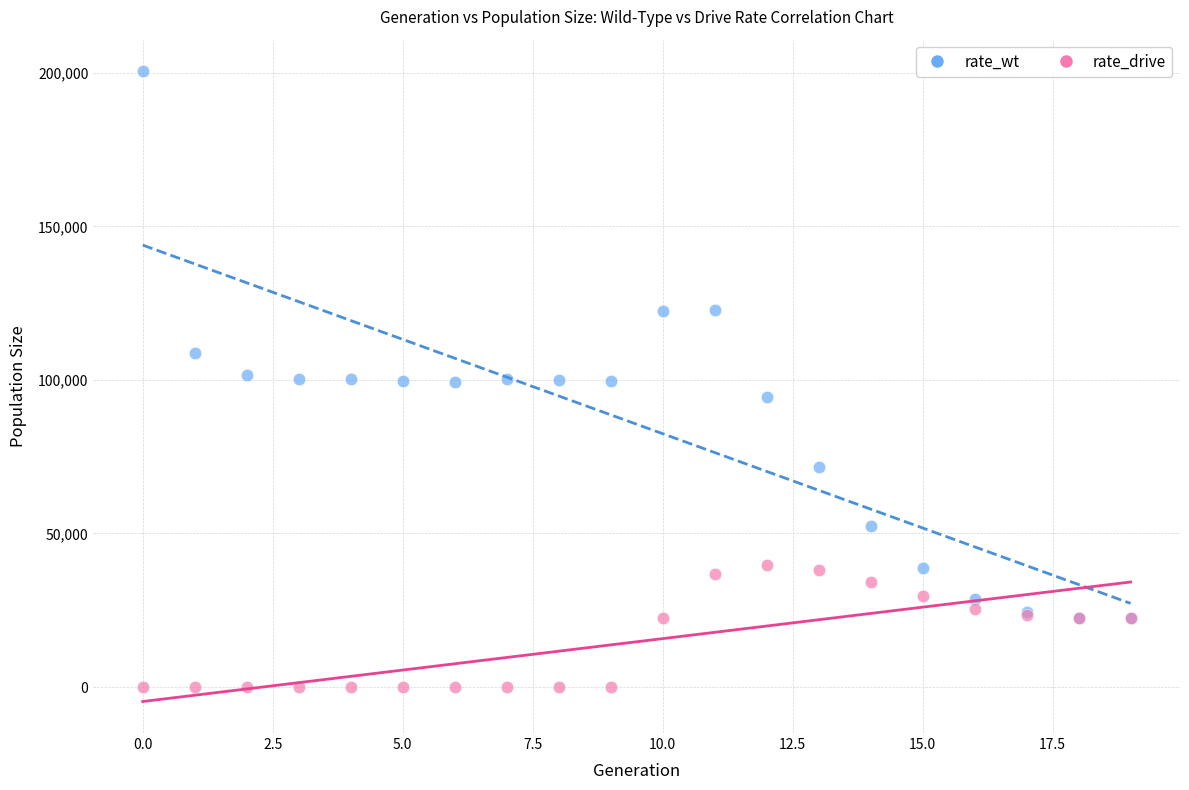

In the rate_wt series, what Y value is closest to 111528?

108694.0